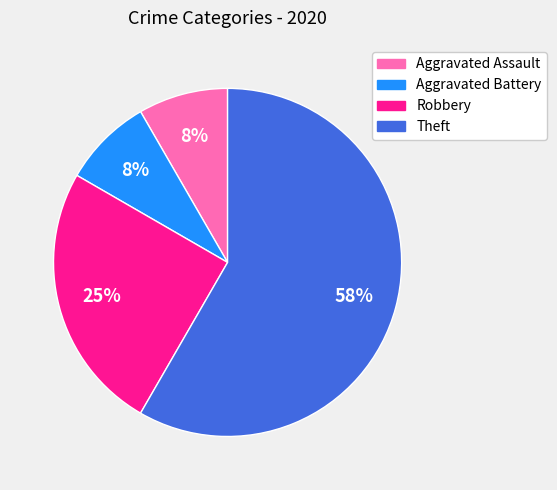

How many slices are in this pie chart?

4